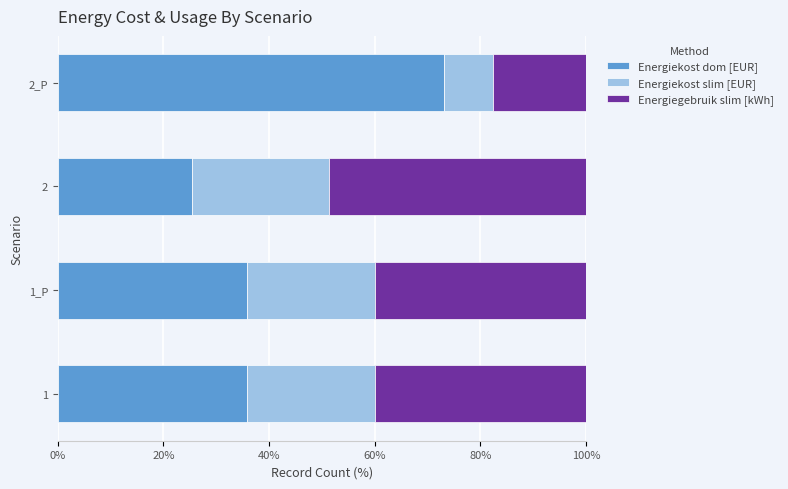

What are all the series names shown in the legend?

Energiekost dom [EUR], Energiekost slim [EUR], Energiegebruik slim [kWh]